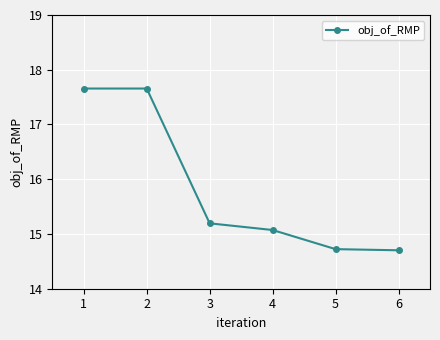

Reading right to left, transcribe all the data shown in this chart.

14.7	14.7	15.1	15.2	17.7	17.7